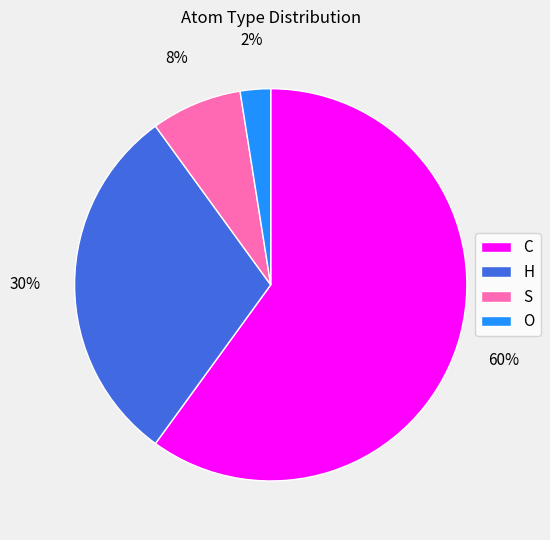

Which slice is the smallest?

O